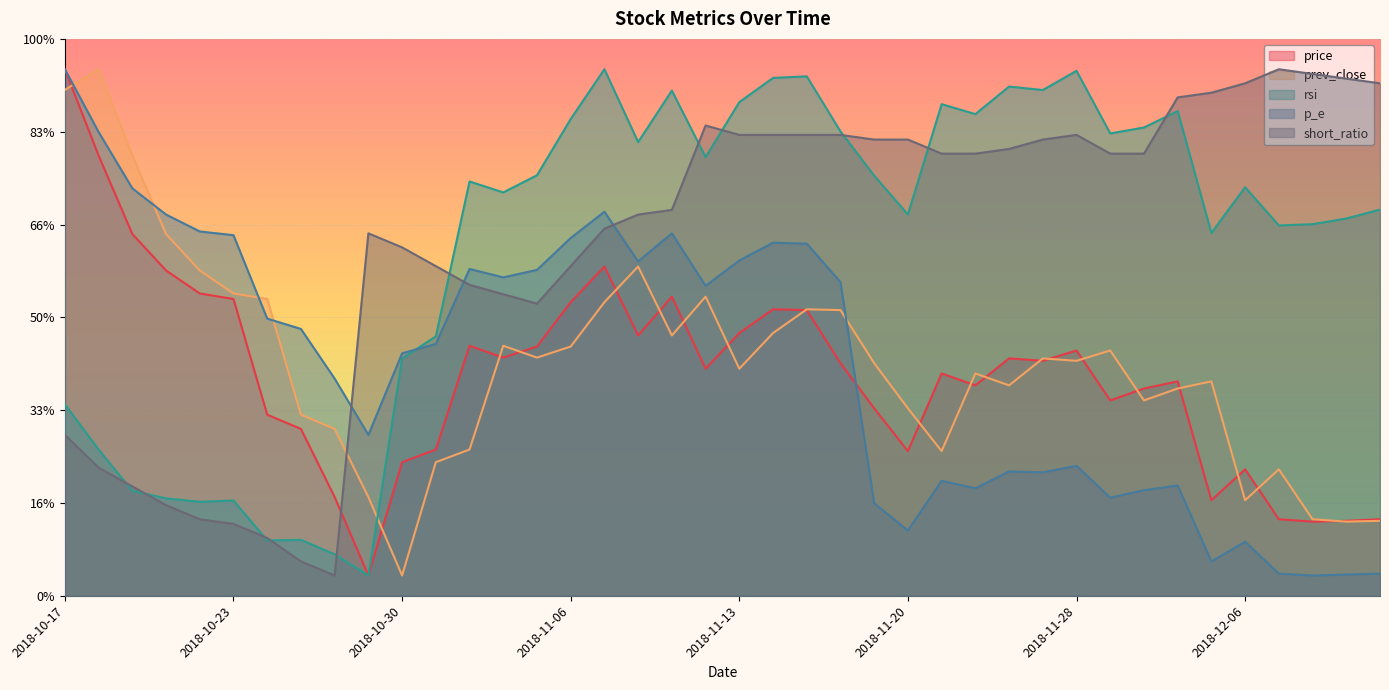

What is the greatest value displayed?

52.0